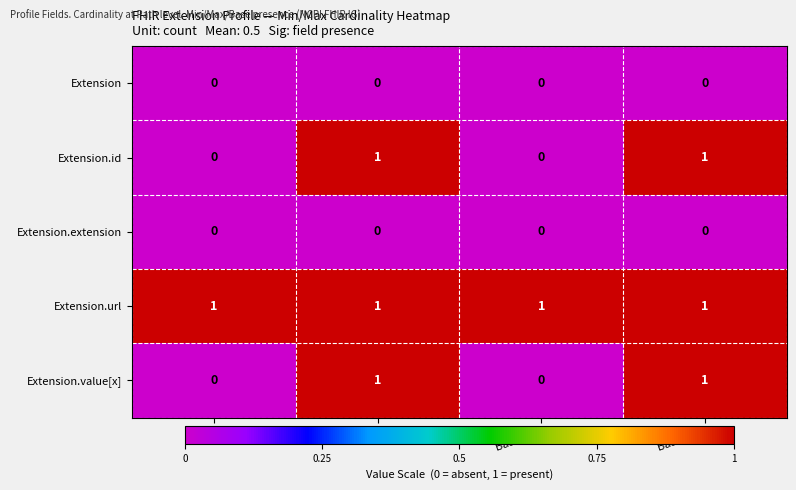

Reading left to right, transcribe all the data shown in this chart.

Extension: 0	0	0	0
Extension.id: 0	1	0	1
Extension.extension: 0	0	0	0
Extension.url: 1	1	1	1
Extension.value[x]: 0	1	0	1